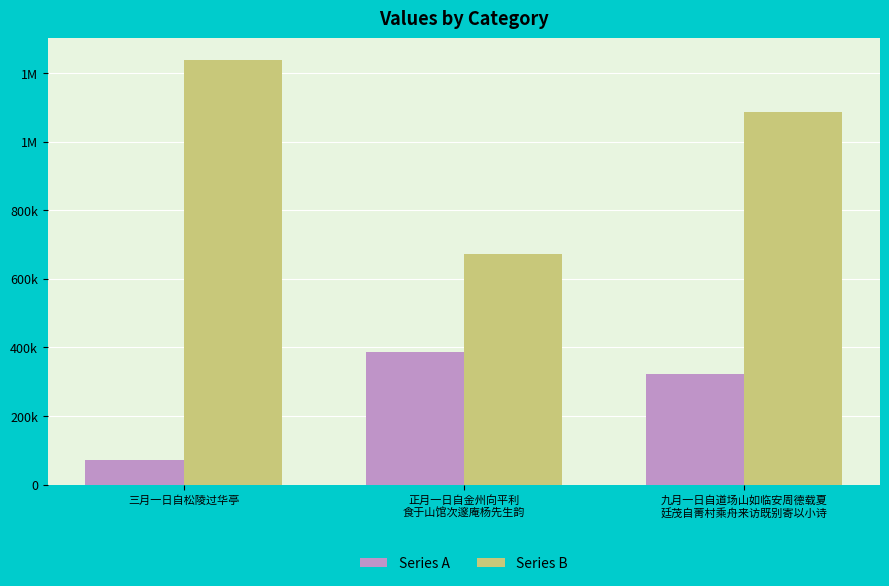

List the series in order of their overall mean, highest first.

Series B, Series A